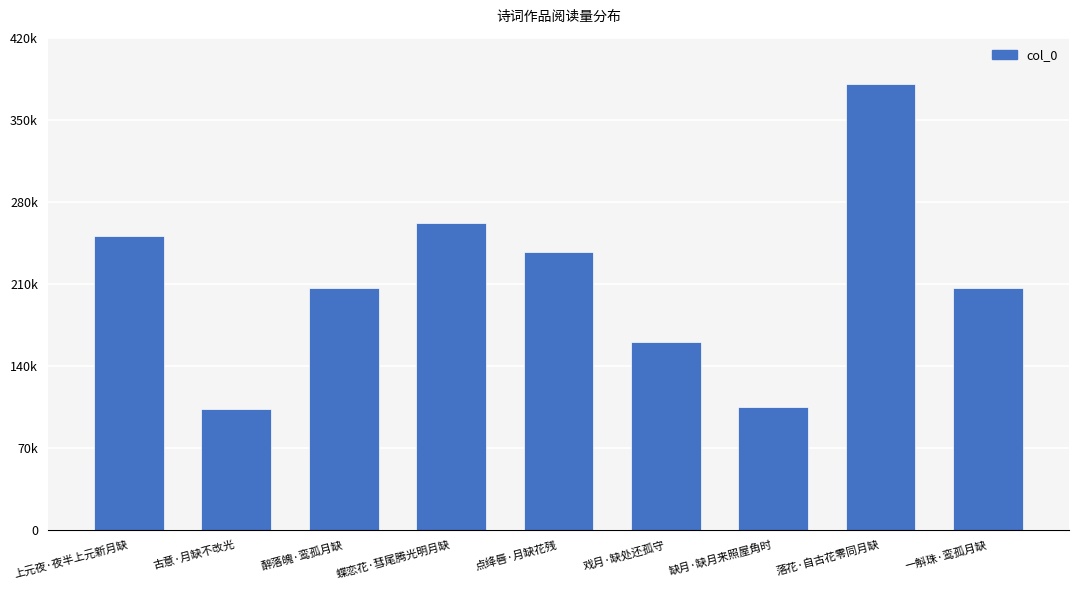

Are the bars horizontal?

No